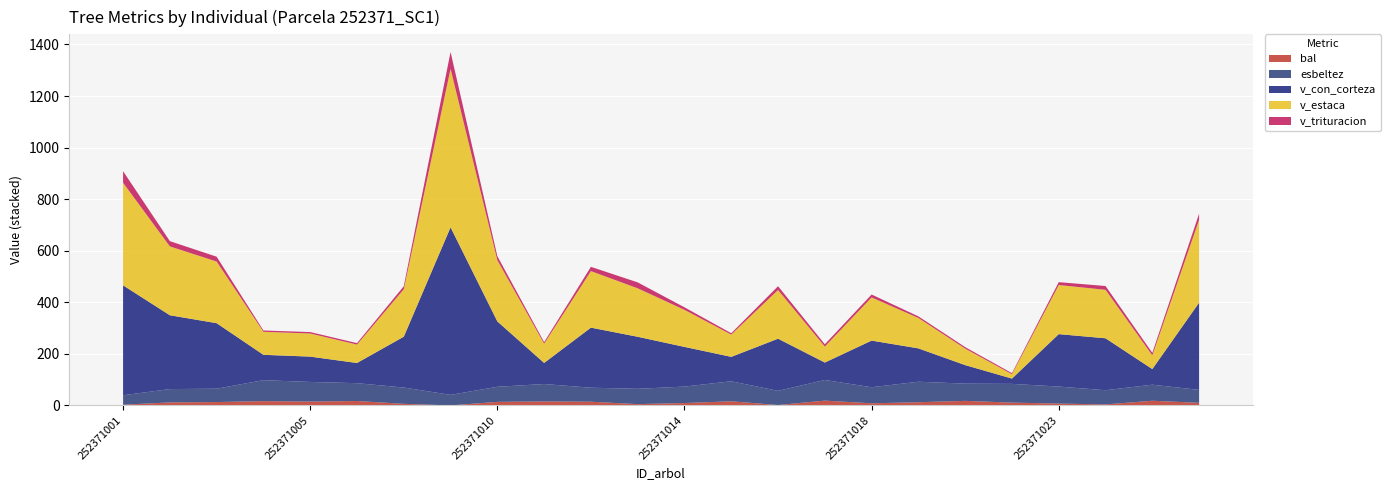

Reading left to right, transcribe all the data shown in this chart.

bal: 252371001=2.6	252371002=11.7	252371003=13.0	252371004=16.5	252371005=14.8	252371006=17.1	252371008=6.0	252371009=0.0	252371010=13.7	252371011=15.4	252371012=14.2	252371013=5.0	252371014=9.2	252371015=16.0	252371016=1.4	252371017=18.5	252371018=8.2	252371019=12.3	252371021=17.6	252371022=10.8	252371023=7.1	252371024=3.8	252371025=18.1	252371026=10.0
esbeltez: 252371001=36.8	252371002=51.7	252371003=51.9	252371004=81.4	252371005=76.2	252371006=69.2	252371008=63.3	252371009=41.0	252371010=58.6	252371011=67.6	252371012=54.4	252371013=59.5	252371014=63.8	252371015=77.7	252371016=55.0	252371017=80.2	252371018=62.3	252371019=79.5	252371021=66.9	252371022=72.6	252371023=66.0	252371024=55.2	252371025=62.3	252371026=50.1
v_con_corteza: 252371001=426.4	252371002=286.3	252371003=254.0	252371004=98.3	252371005=98.2	252371006=78.3	252371008=197.2	252371009=649.8	252371010=253.6	252371011=81.8	252371012=233.0	252371013=201.7	252371014=153.9	252371015=94.7	252371016=202.3	252371017=67.6	252371018=180.9	252371019=129.3	252371021=71.8	252371022=20.6	252371023=203.3	252371024=201.4	252371025=60.6	252371026=338.4
v_estaca: 252371001=398.0	252371002=267.1	252371003=239.1	252371004=89.3	252371005=89.7	252371006=71.4	252371008=183.9	252371009=614.7	252371010=237.6	252371011=74.6	252371012=219.3	252371013=188.0	252371014=143.7	252371015=86.4	252371016=188.8	252371017=61.9	252371018=167.4	252371019=118.0	252371021=64.1	252371022=16.8	252371023=190.5	252371024=188.0	252371025=53.3	252371026=321.3
v_trituracion: 252371001=44.7	252371002=20.4	252371003=18.8	252371004=5.1	252371005=5.6	252371006=5.6	252371008=11.7	252371009=65.3	252371010=15.5	252371011=6.0	252371012=16.5	252371013=23.0	252371014=9.8	252371015=5.3	252371016=14.8	252371017=8.9	252371018=11.3	252371019=6.2	252371021=5.6	252371022=4.2	252371023=11.2	252371024=14.7	252371025=9.7	252371026=23.8